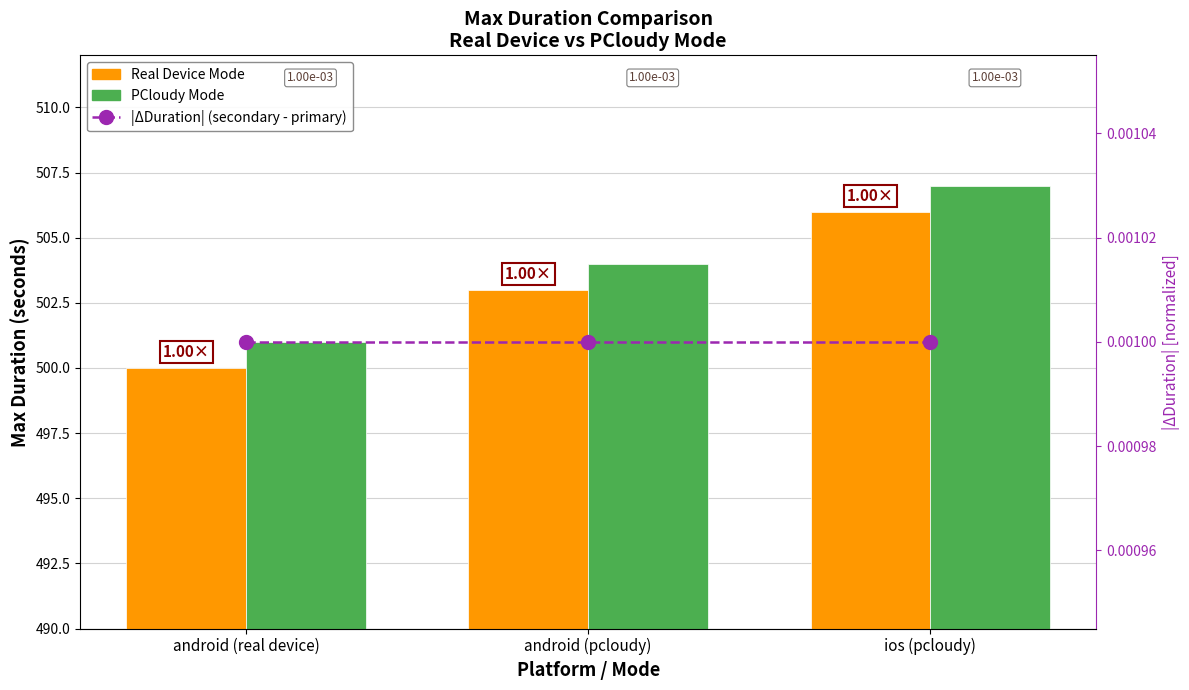

What is the label of the 3rd bar from the right?

android (real device)